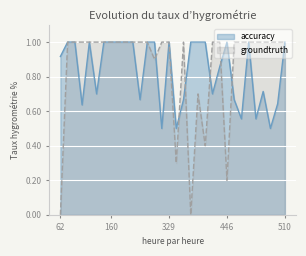

What are all the series names shown in the legend?

accuracy, groundtruth